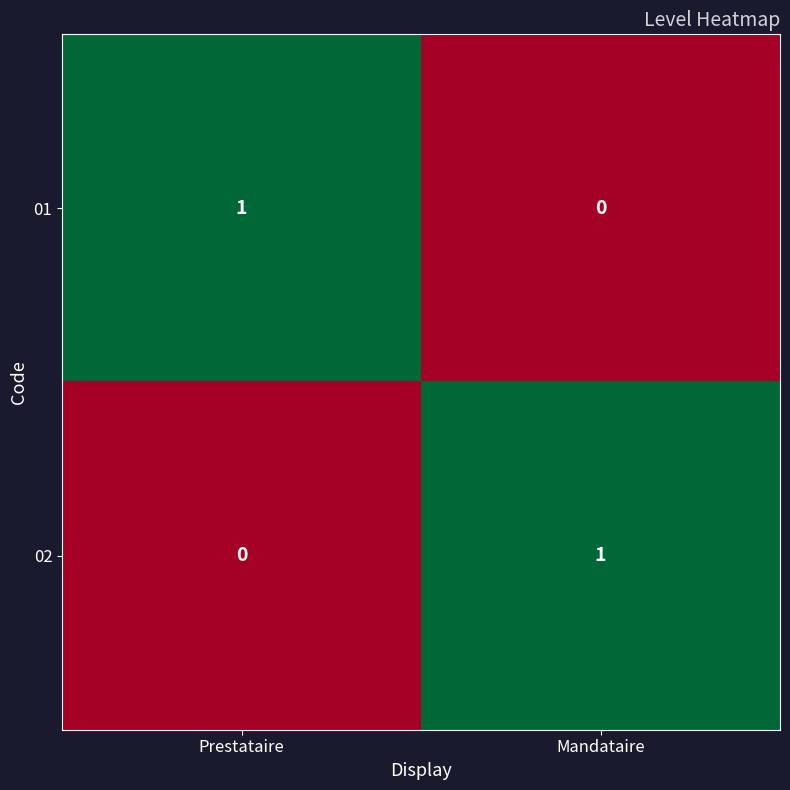

True or false: 01 has a value of 0 at Mandataire.

True